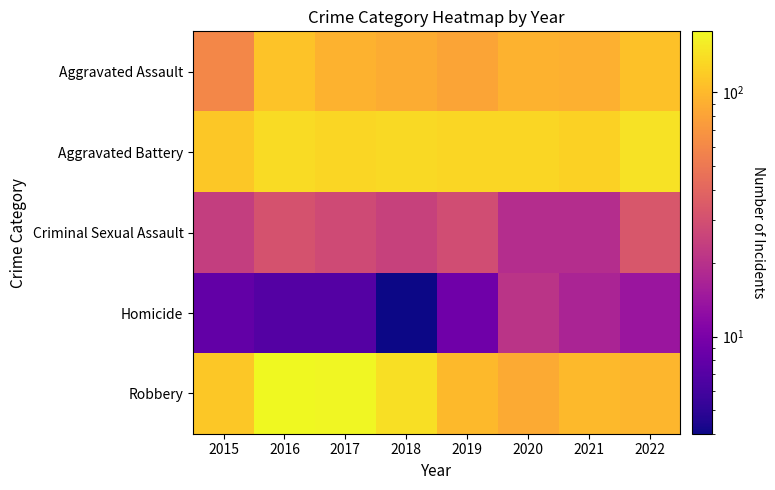

Rank the series by their maximum value, from lowest to highest.

Homicide, Criminal Sexual Assault, Aggravated Assault, Aggravated Battery, Robbery